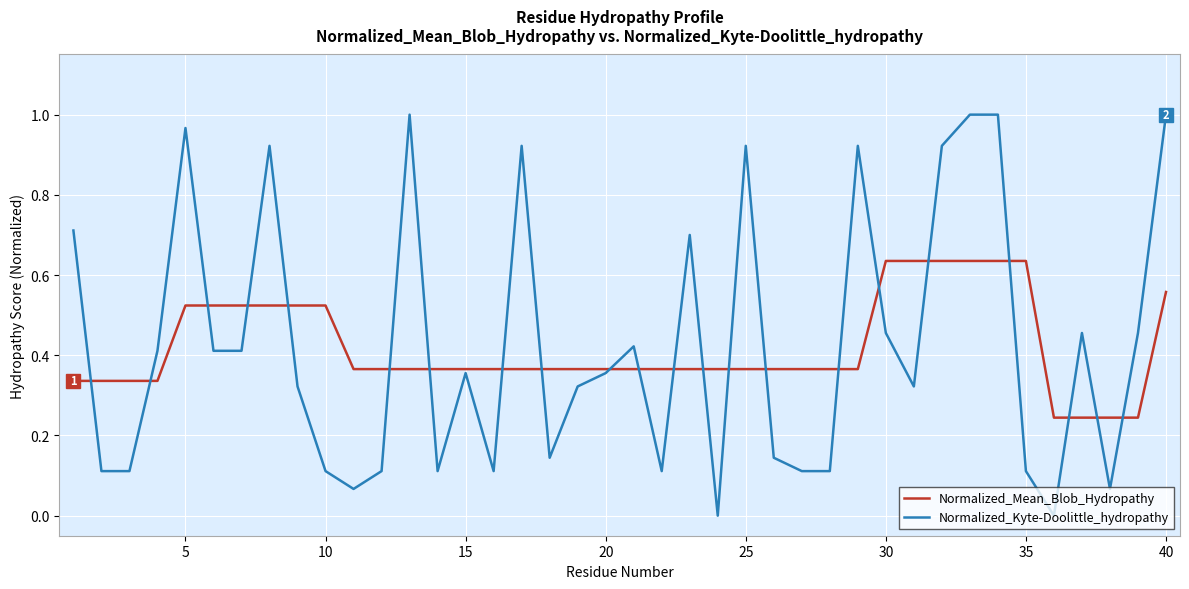

What are all the series names shown in the legend?

Normalized_Mean_Blob_Hydropathy, Normalized_Kyte-Doolittle_hydropathy